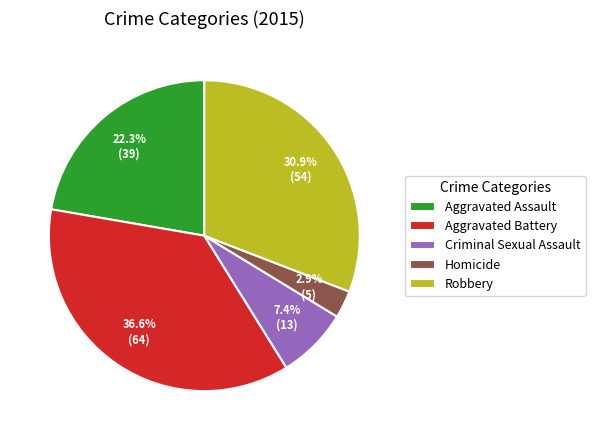

Is the sum of Criminal Sexual Assault and Robbery greater than half?

No